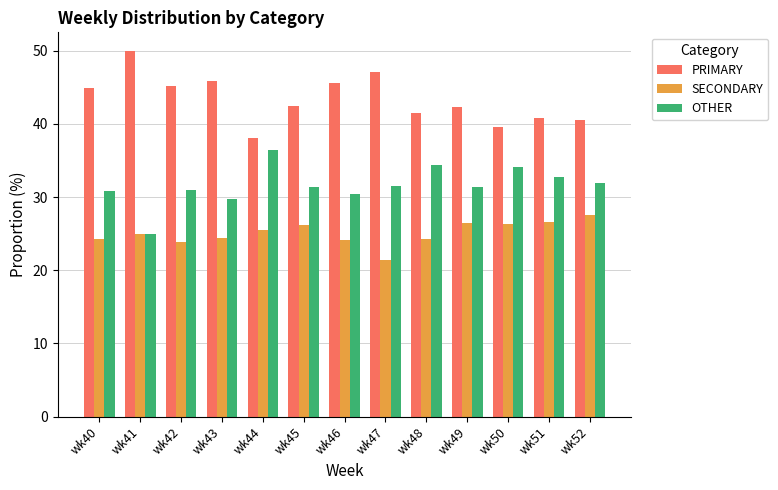

At wk48, list the series in order from largest to smallest.

PRIMARY, OTHER, SECONDARY